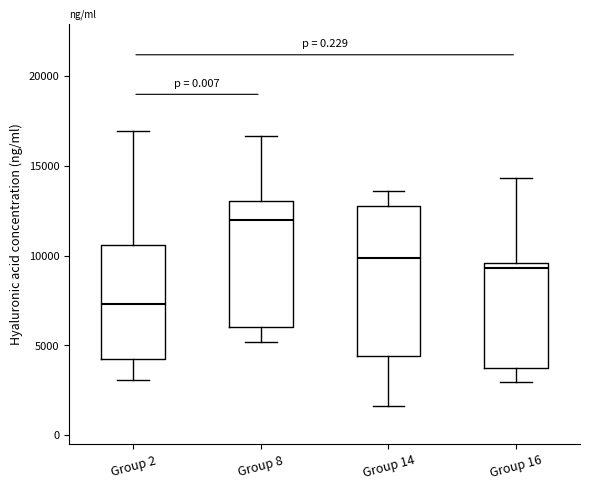

Where does the median line of the box for Group 14 sit on the y-axis? The values are not printed on the chart, so give them approximately, as read against the axis.

10000